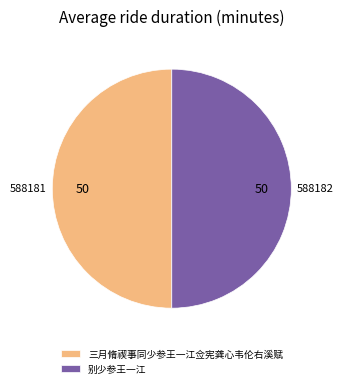

The 三月脩禊事同少参王一江佥宪龚心韦伦右溪赋 slice represents 58% of the pie. True or false?

False